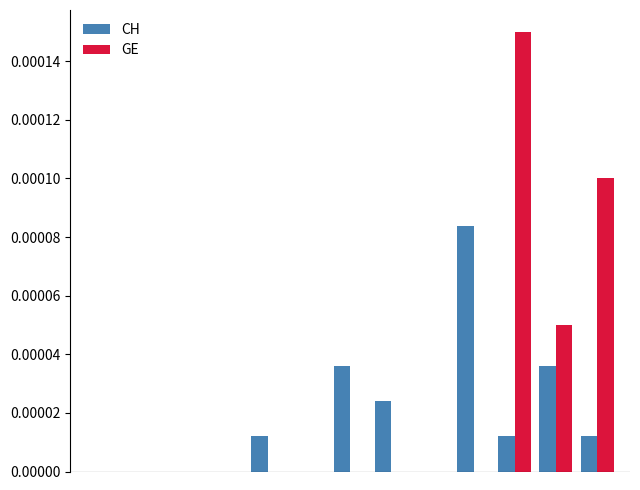

Which series has the largest total across all categories?

GE